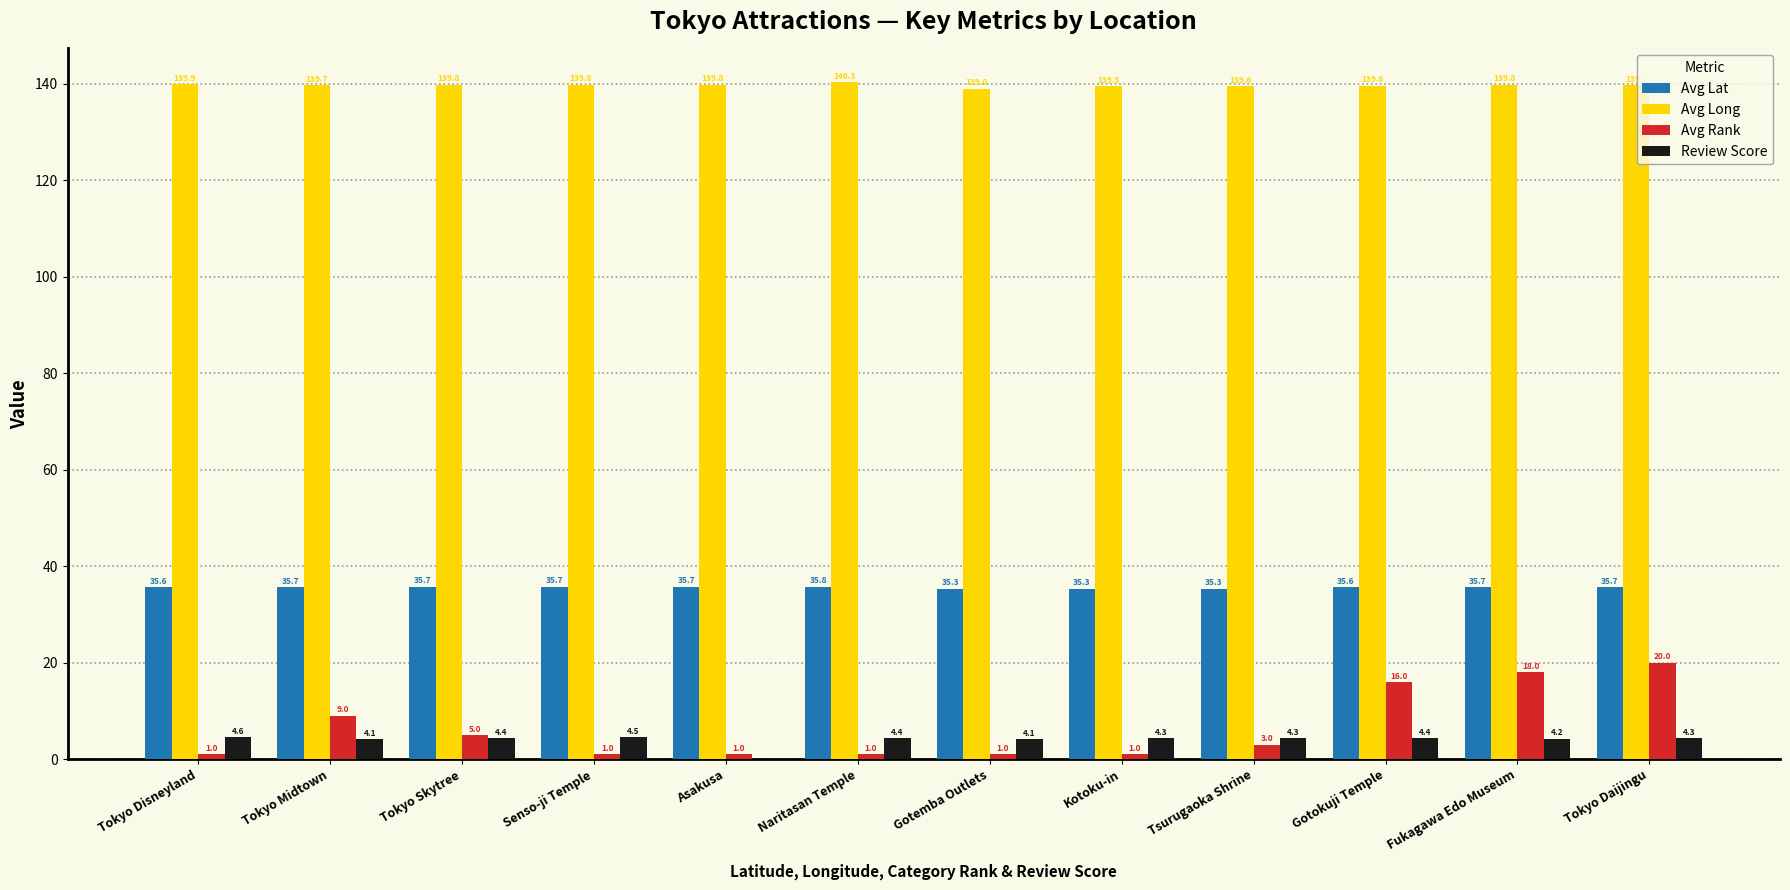

How many groups of bars are there?

12